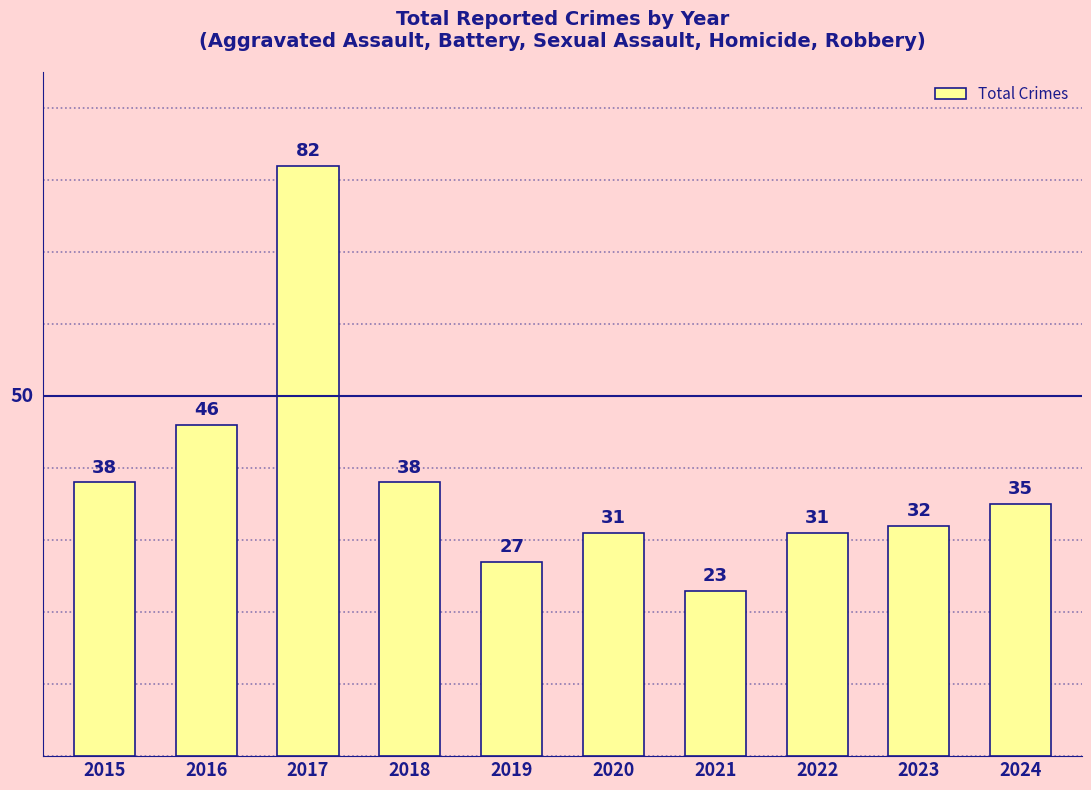

Reading left to right, transcribe all the data shown in this chart.

2015=38	2016=46	2017=82	2018=38	2019=27	2020=31	2021=23	2022=31	2023=32	2024=35